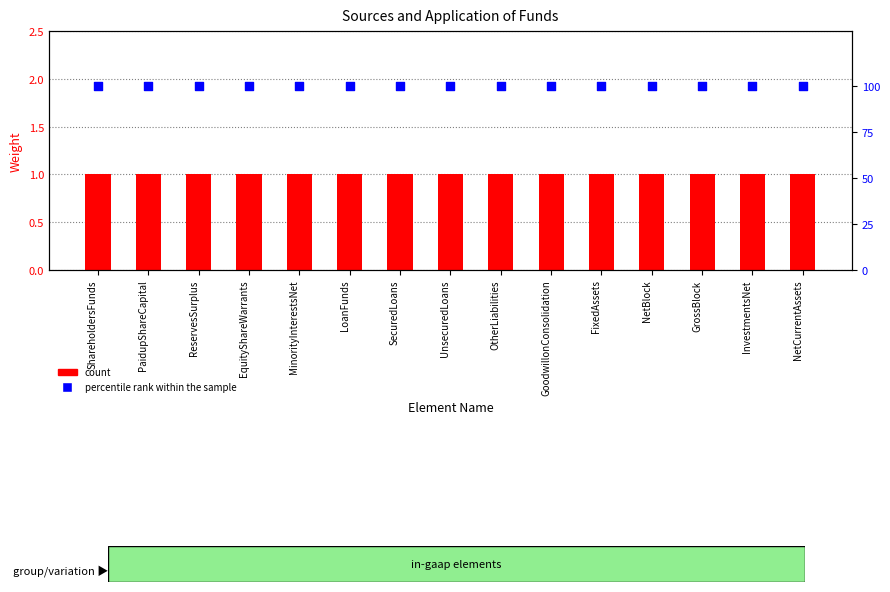

What are all the series names shown in the legend?

count, percentile rank within the sample